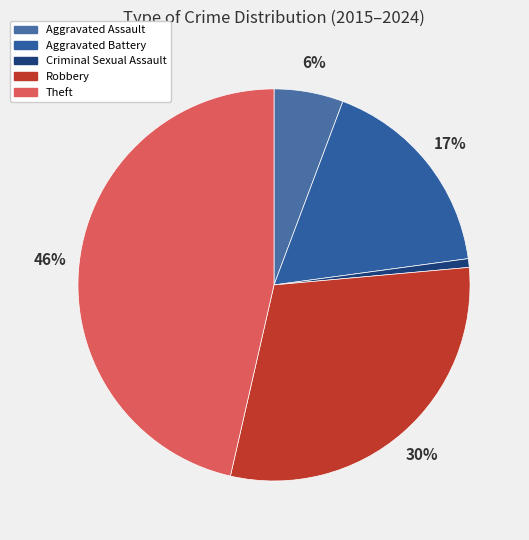

Count the number of slices in the pie.

5